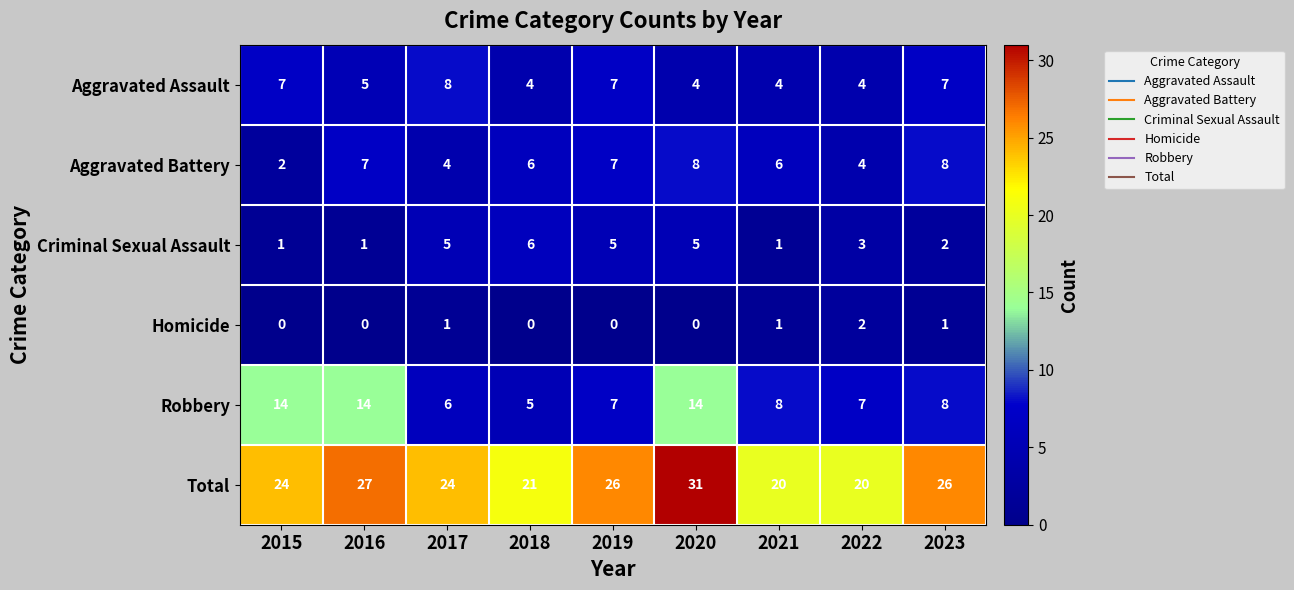

What is the difference between the maximum and minimum values in the Robbery series?

9